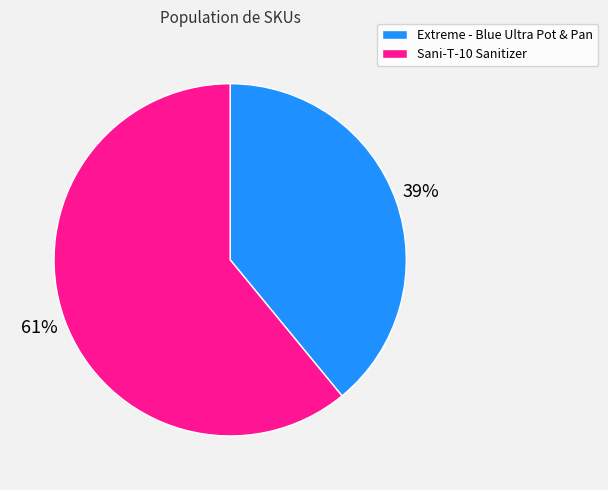

To the nearest percent, what is the difference between the largest and smallest slice percentages?

22%